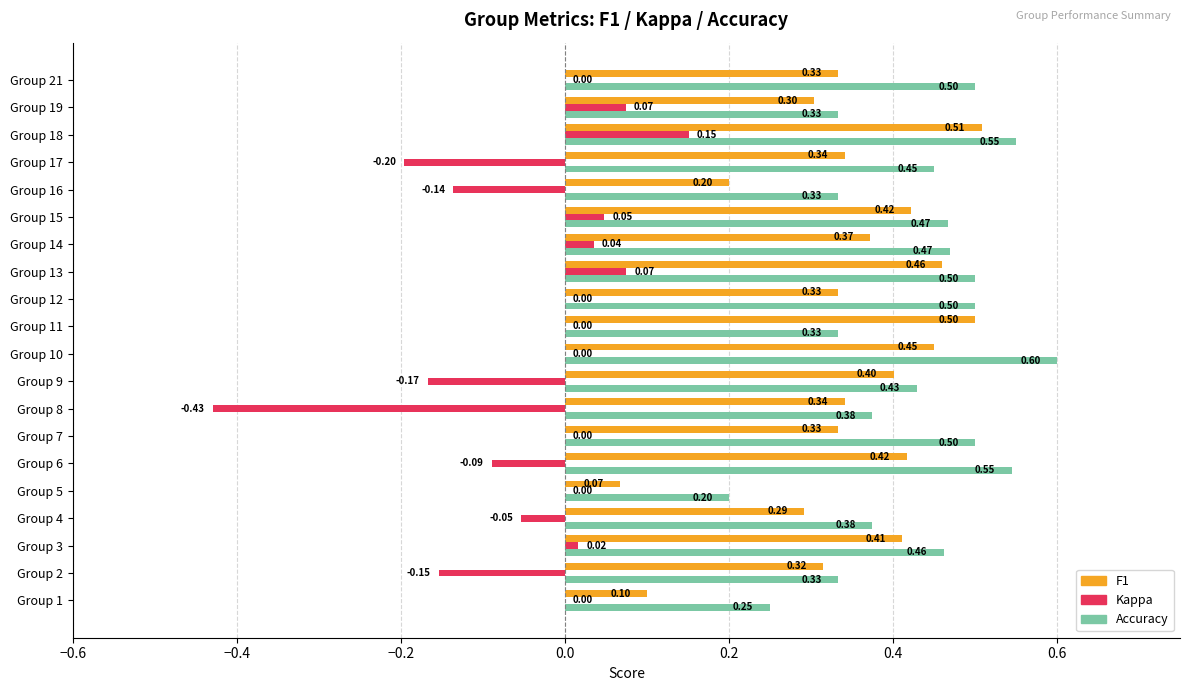

At which category is the sum across all series the highest?

Group 18